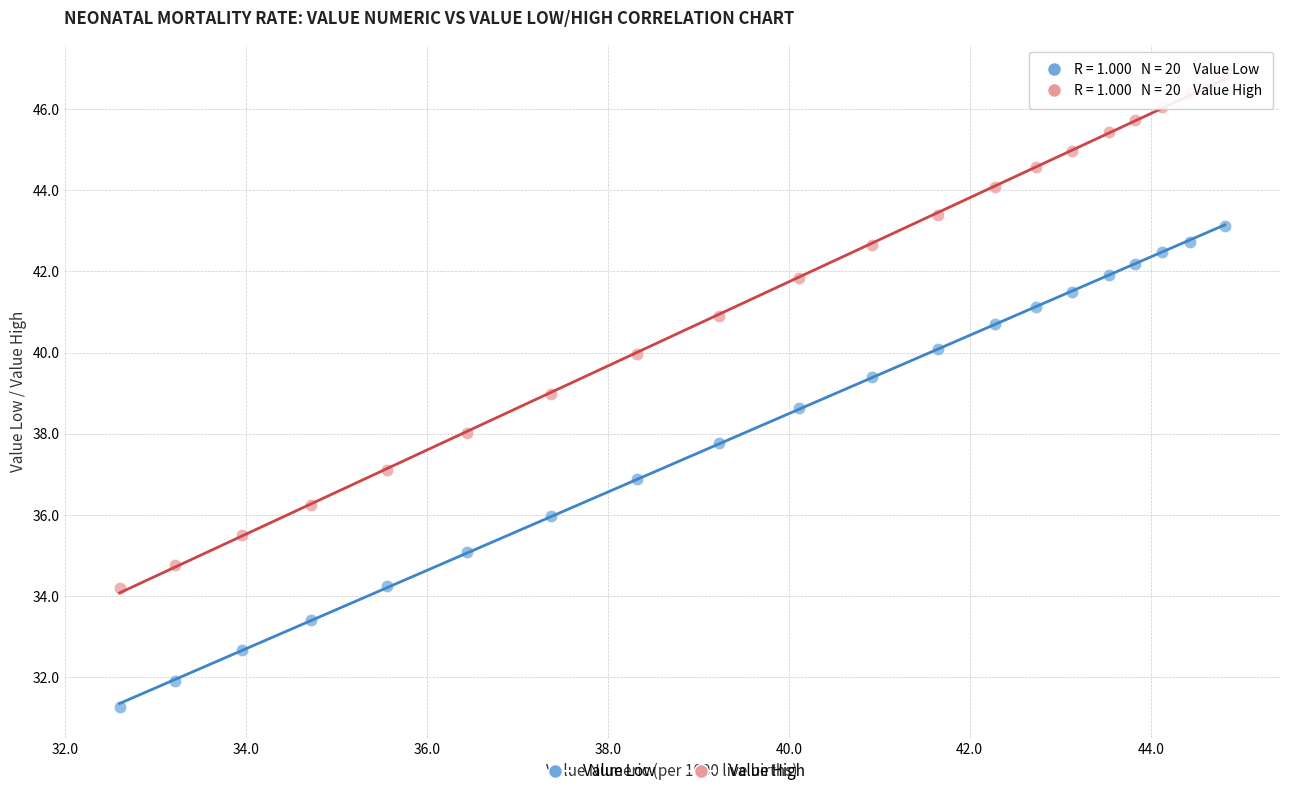

Which series reaches the maximum Y coordinate?

Value High